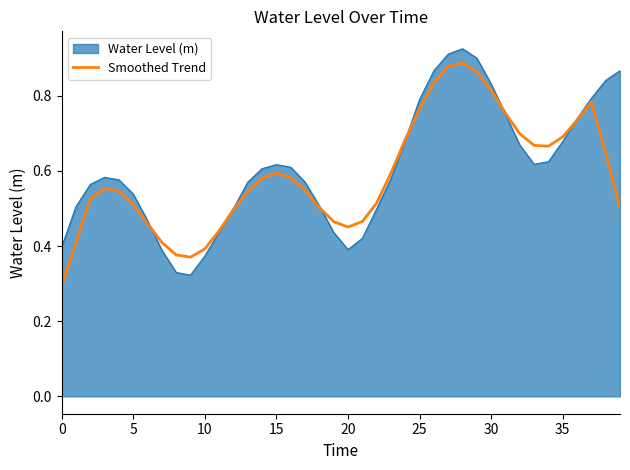

How many lines are shown in the chart?

2